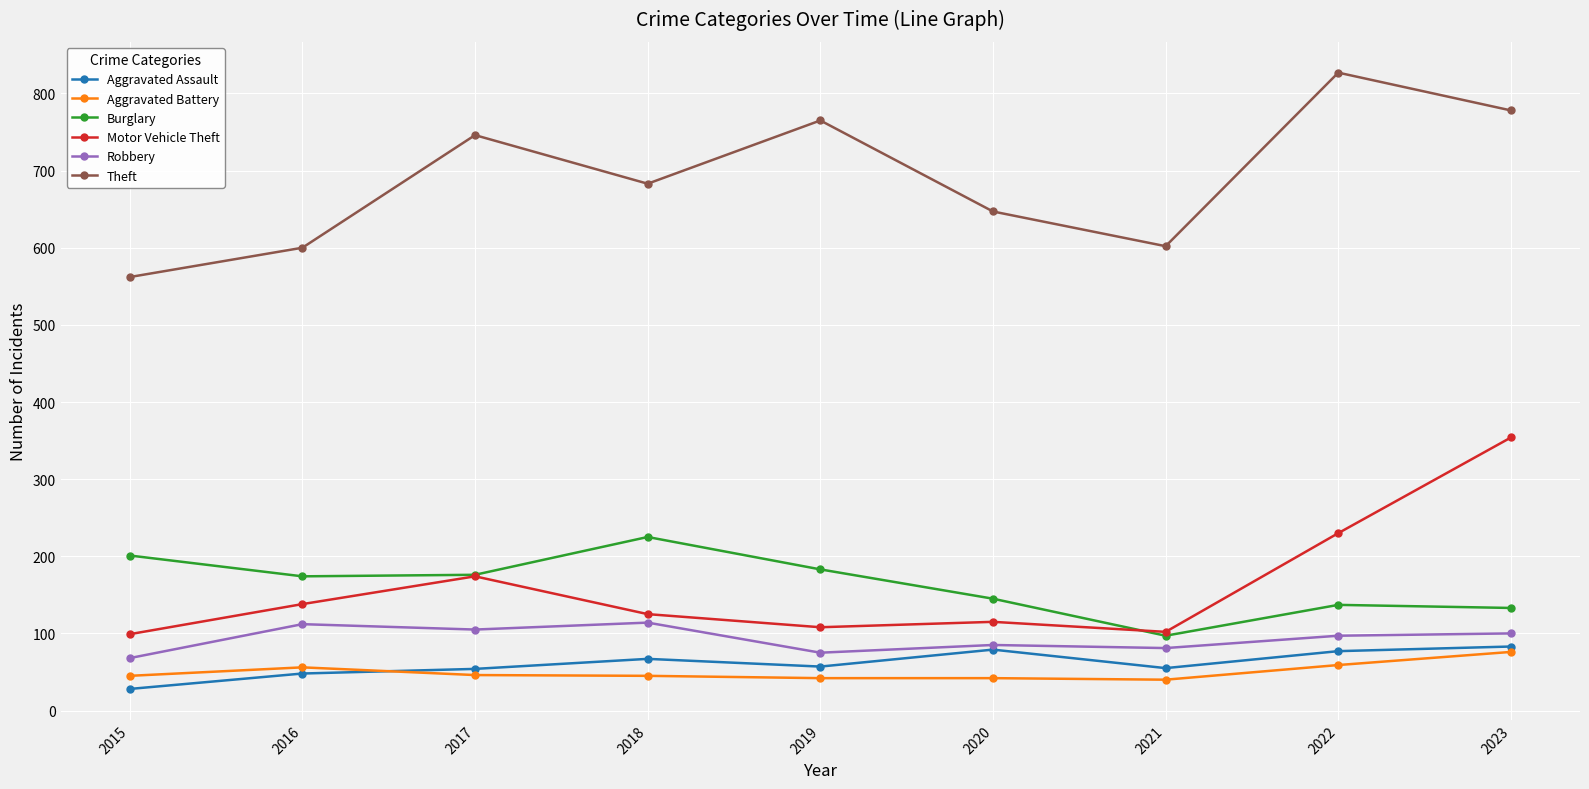

How many lines are shown in the chart?

6